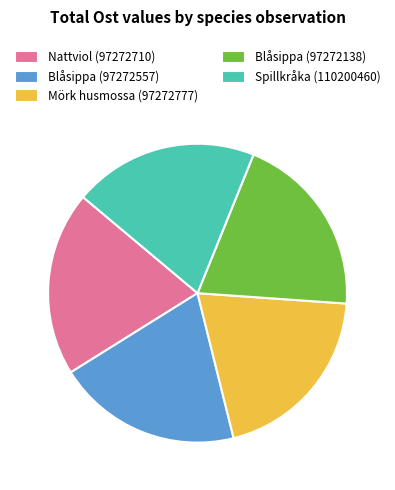

Do Spillkråka (110200460) and Nattviol (97272710) together represent more than half of the pie?

No